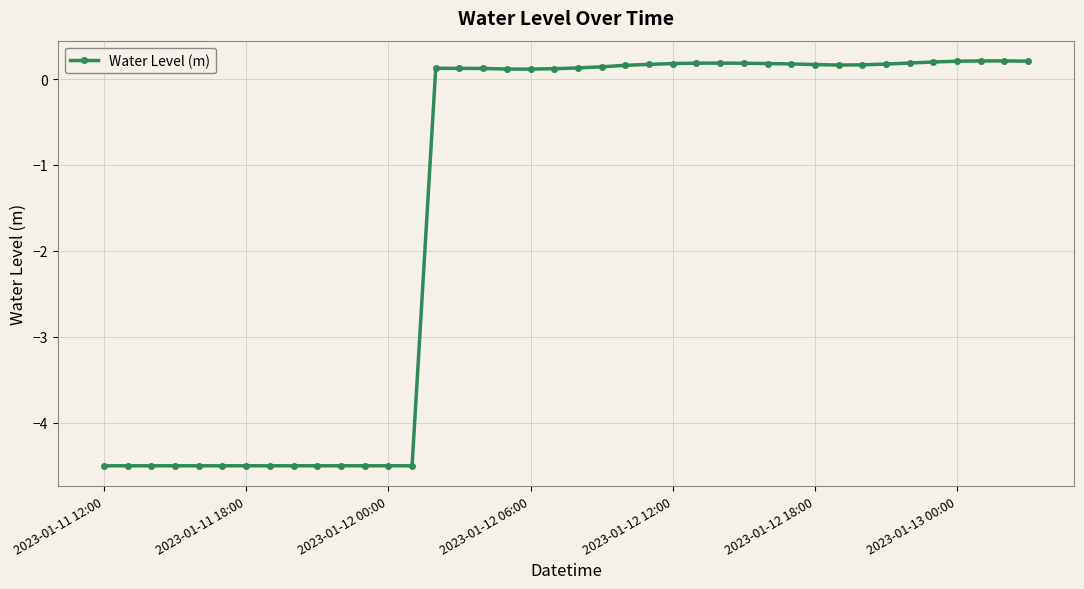

What is the difference between the maximum and second lowest values?

4.7